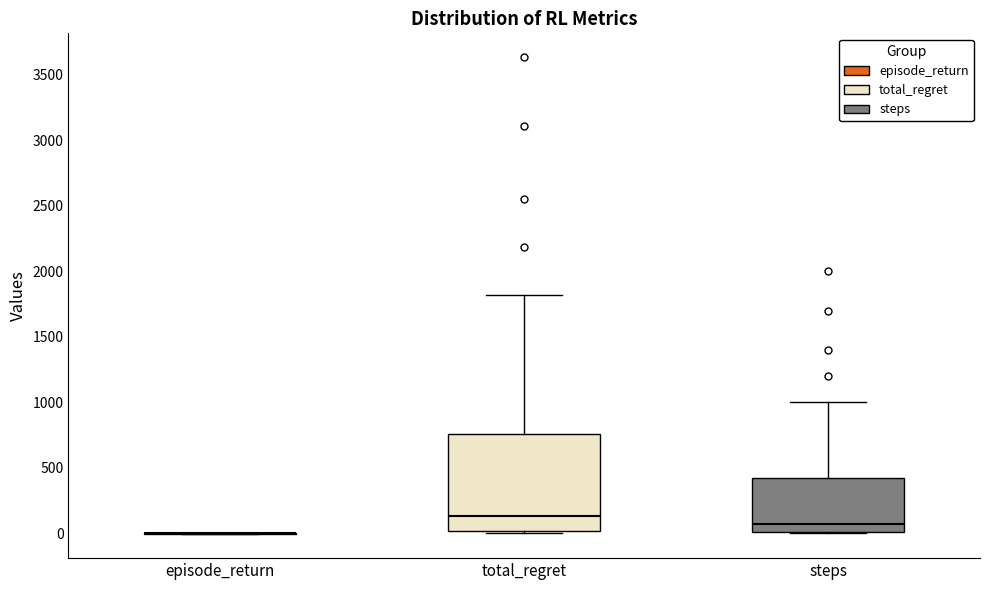

Comparing the boxes themselves (not the whiskers), which one is the tallest?

total_regret